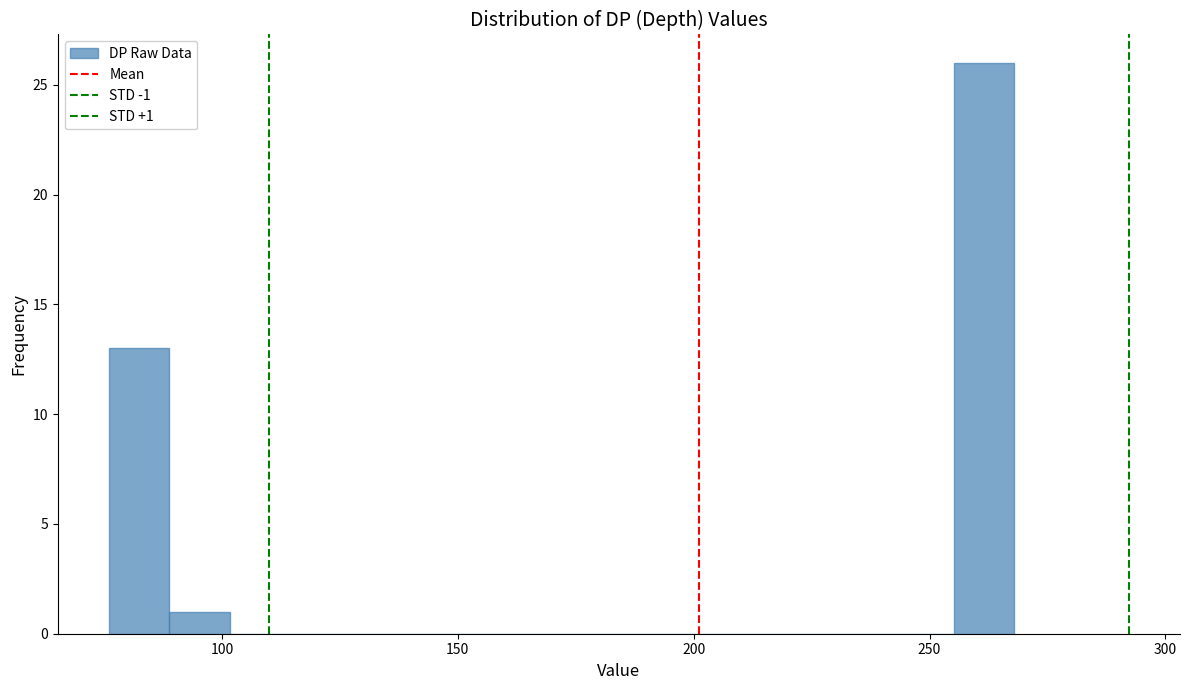

Around what value on the x-axis is the tallest bar? Give the approximate position of its centre, as read against the axis.

260